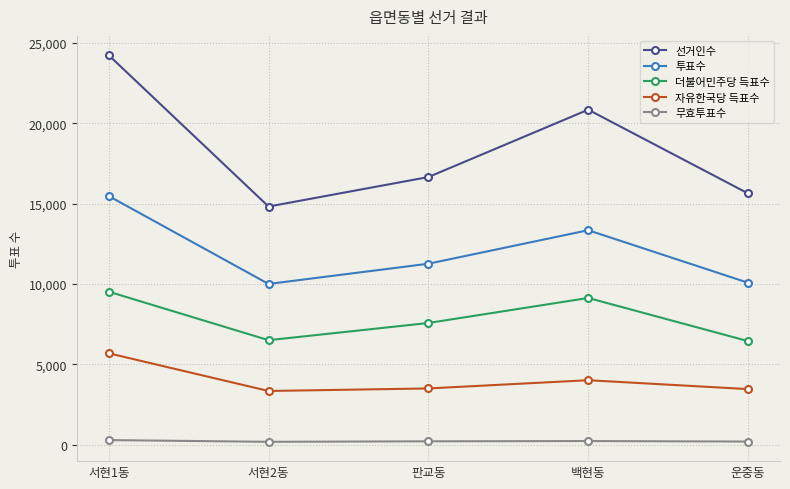

What is the difference between the highest and lowest values at 운중동?

15445